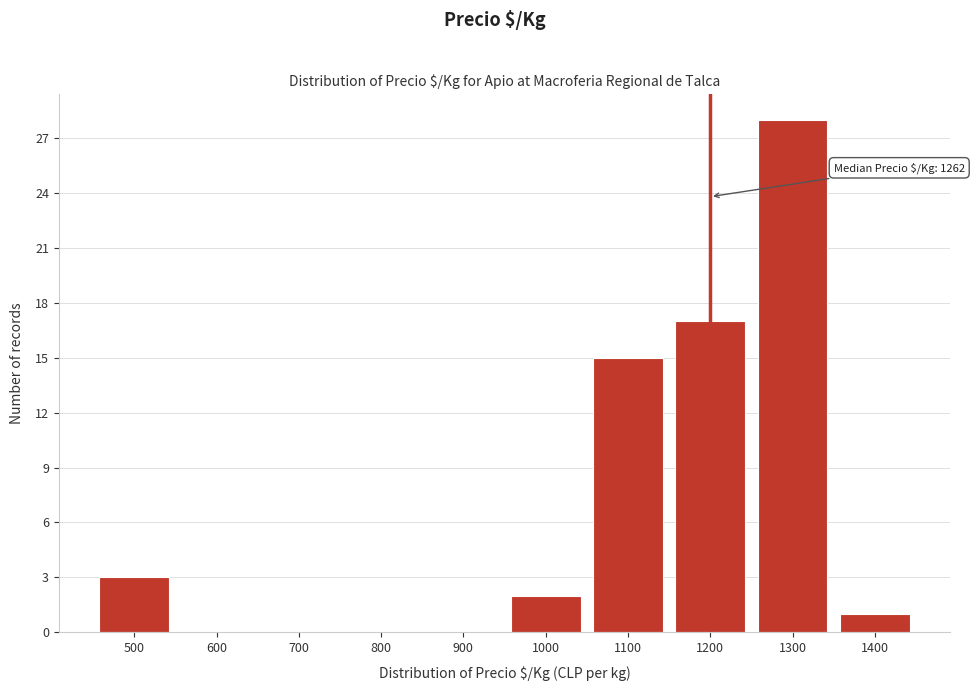

Reading right to left, what are all the values shown in this chart?

1400=1	1300=28	1200=17	1100=15	1000=2	900=0	800=0	700=0	600=0	500=3